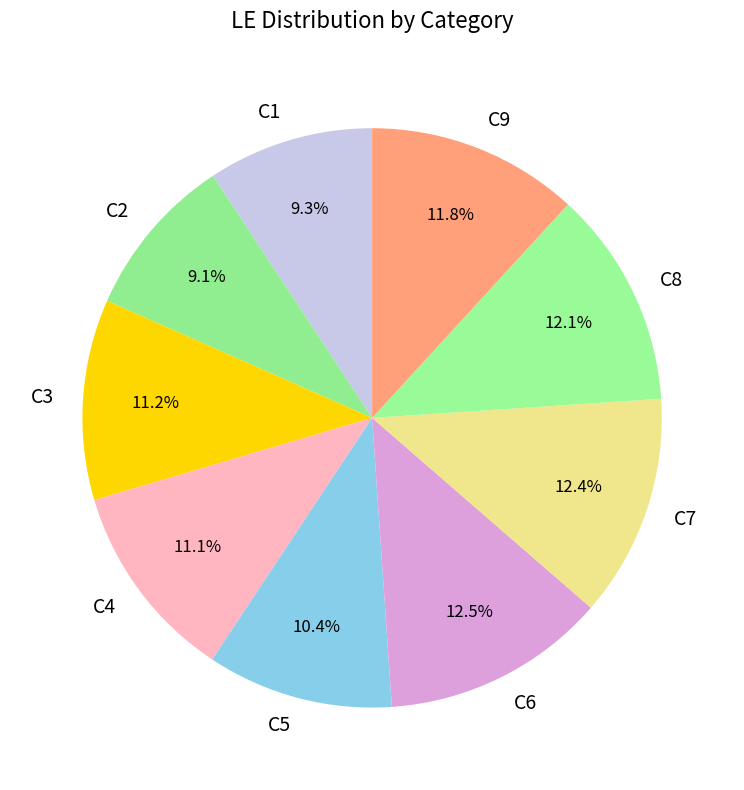

Does C6 represent more than half of the total?

No